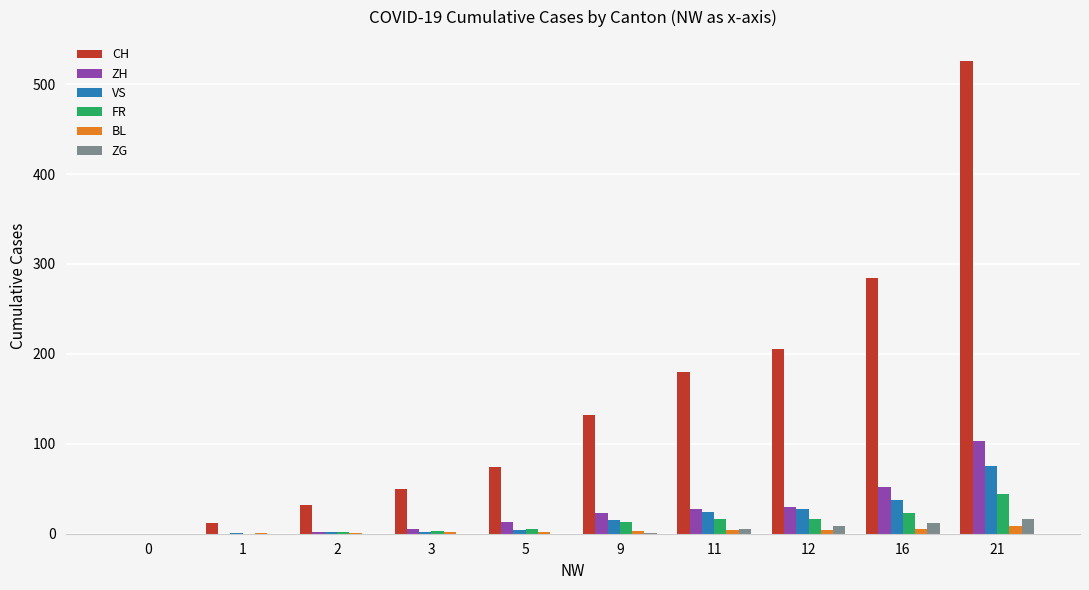

Are the bars grouped side by side (vs. stacked)?

Yes